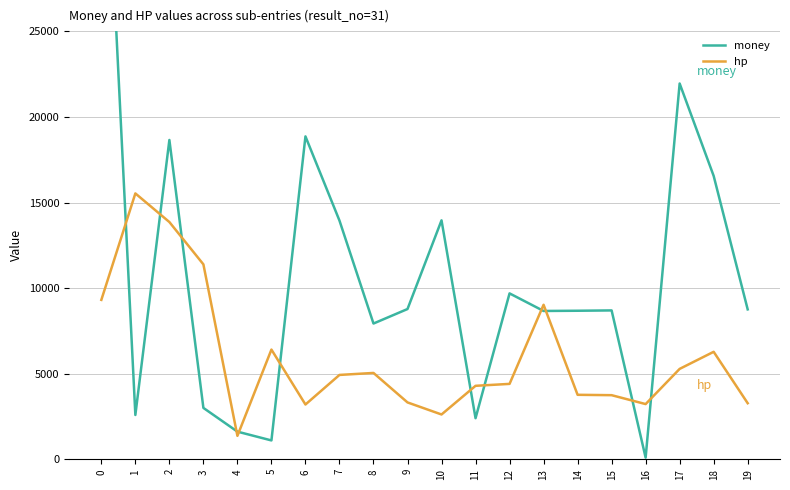

Is the value of hp at 4 greater than the value of money at 15?

No